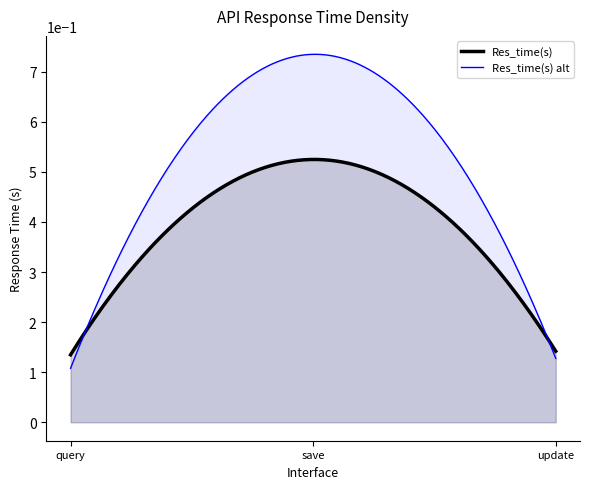

How many lines are shown in the chart?

2